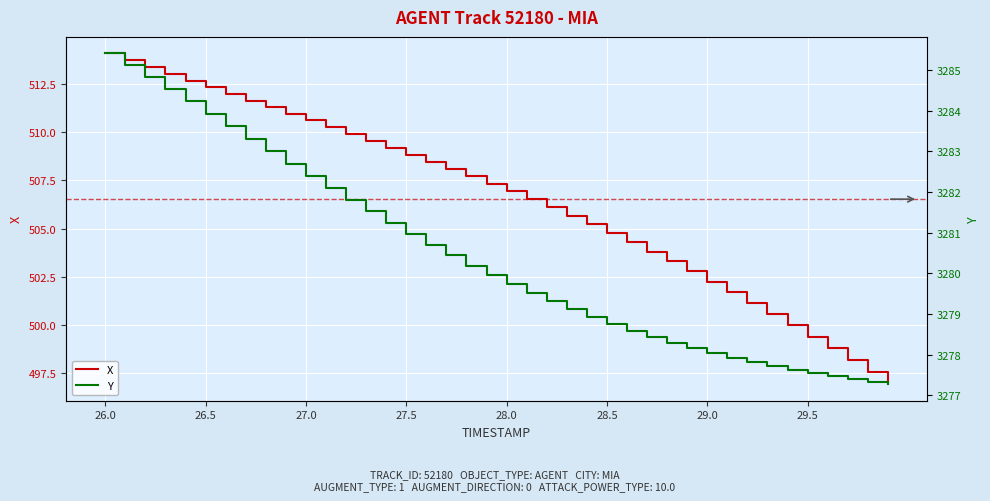

True or false: Y has more than 2 points higher than both neighbors.

False